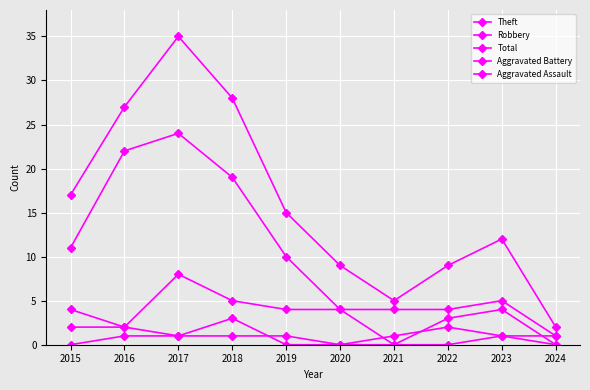

How many values in the Total series are below 15?

5